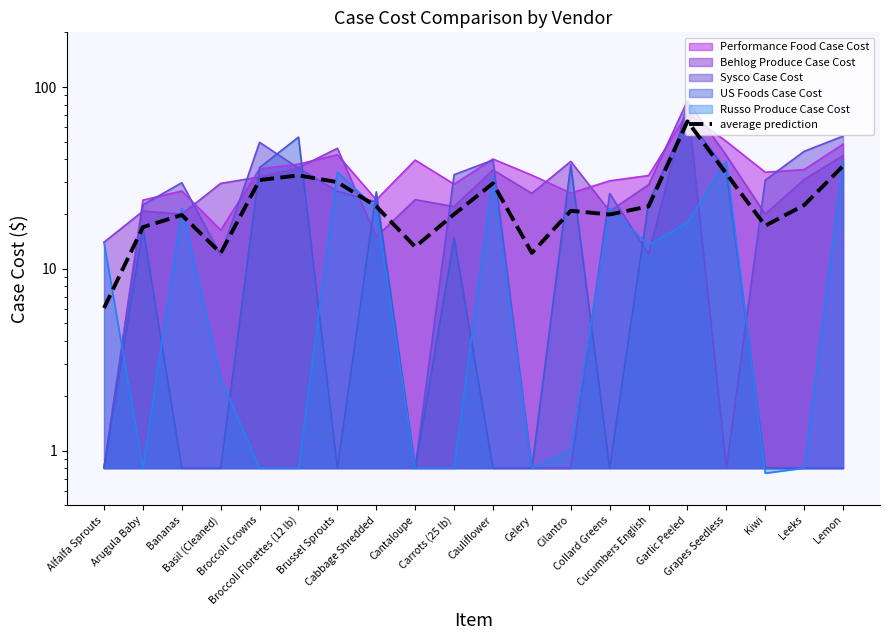

What is the label of the 20th point from the right?

Alfalfa Sprouts